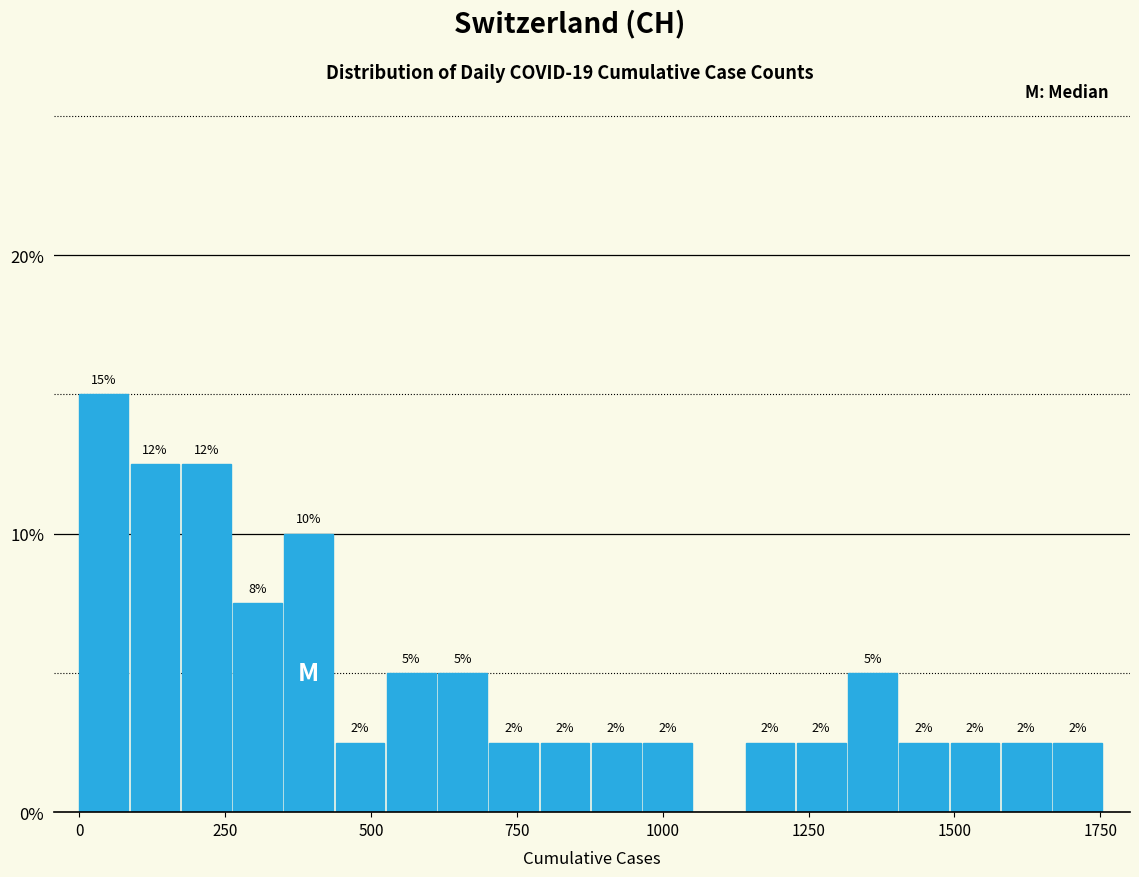

Around what value on the x-axis is the tallest bar? Give the approximate position of its centre, as read against the axis.

50